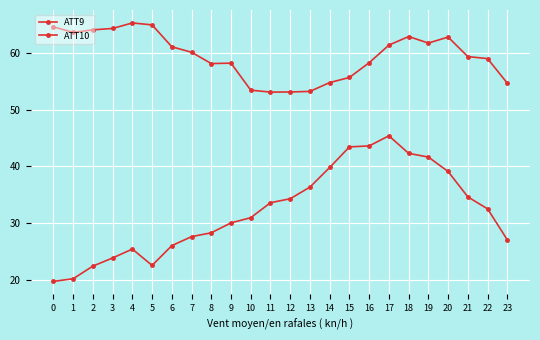

At how many categories does at least one series exceed 28?

24